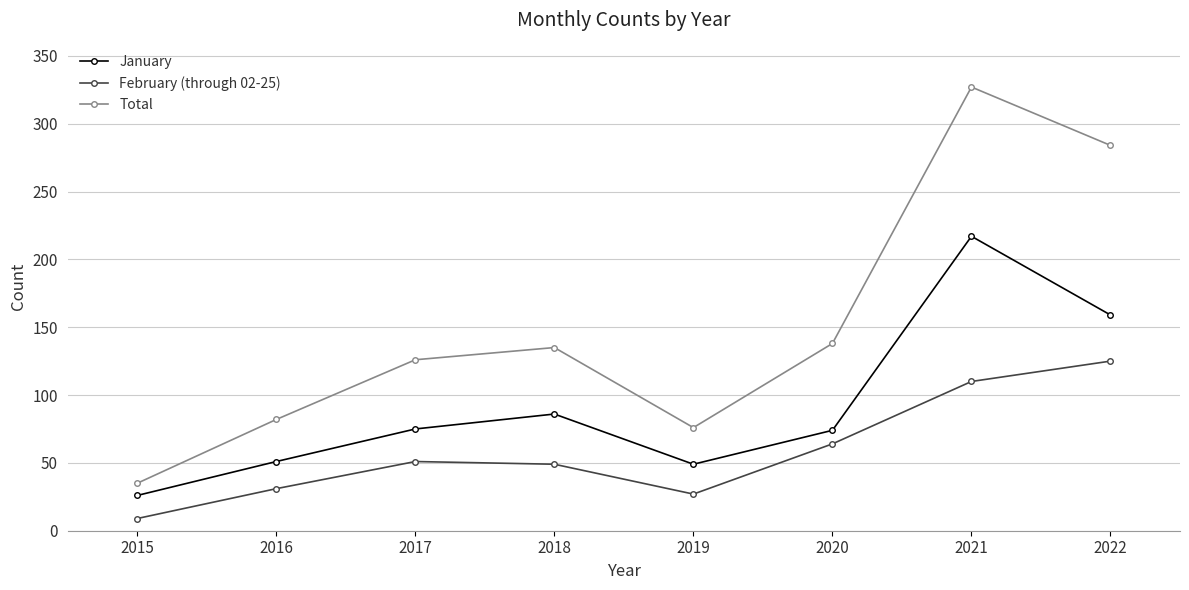

Is this an area chart (filled region under the line)?

No